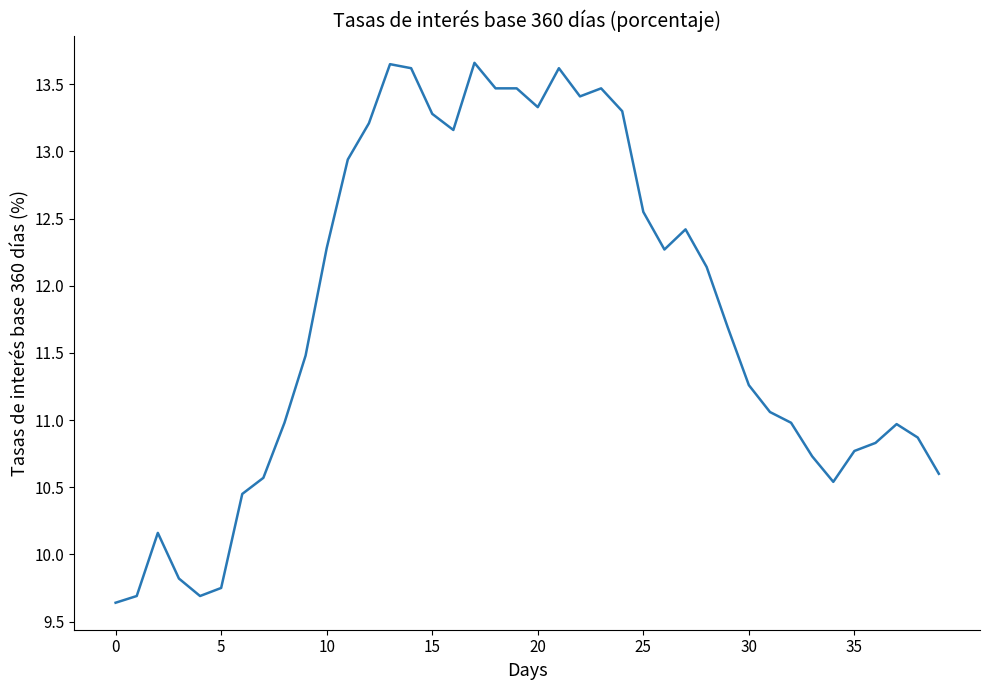

What is the difference between the maximum and minimum values?

4.0